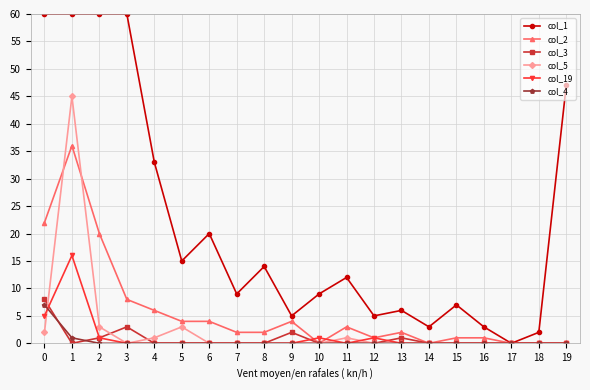

What is the sum of all col_2 values?

116